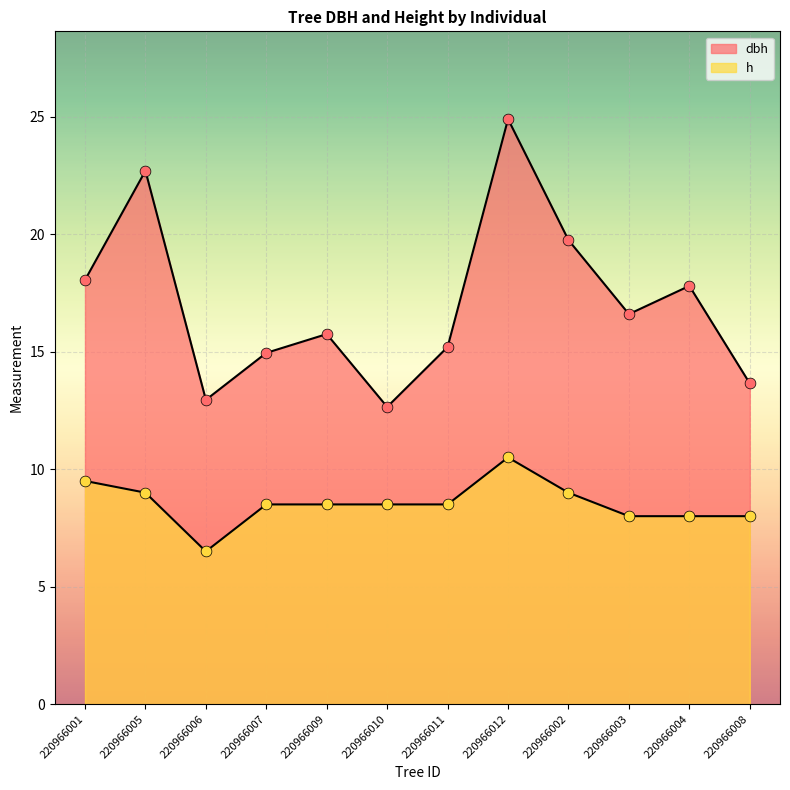

Which series reaches the maximum Y coordinate?

dbh